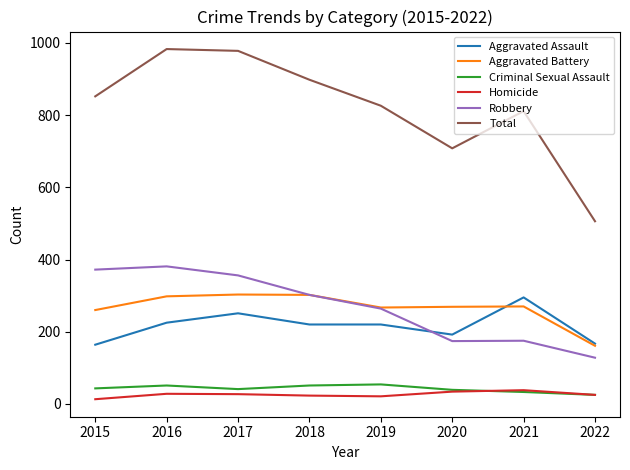

At which label does Robbery reach its minimum?

2022